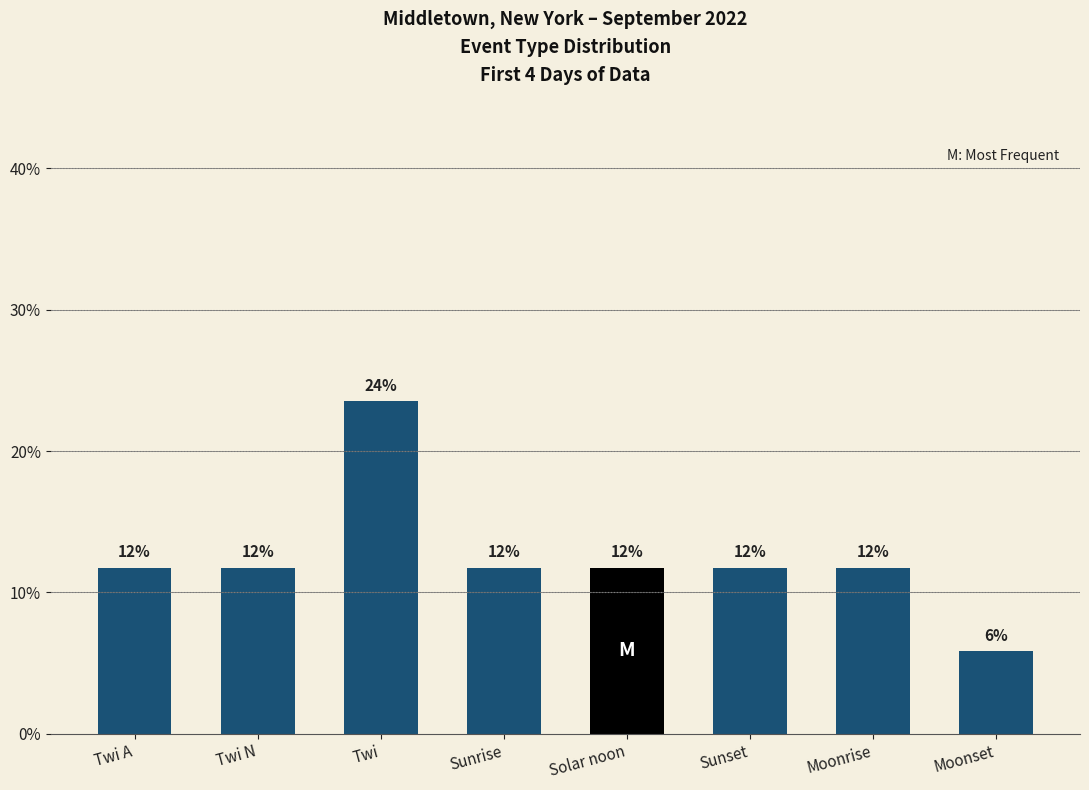

Is it true that the value at Twi N is 3.9?

False